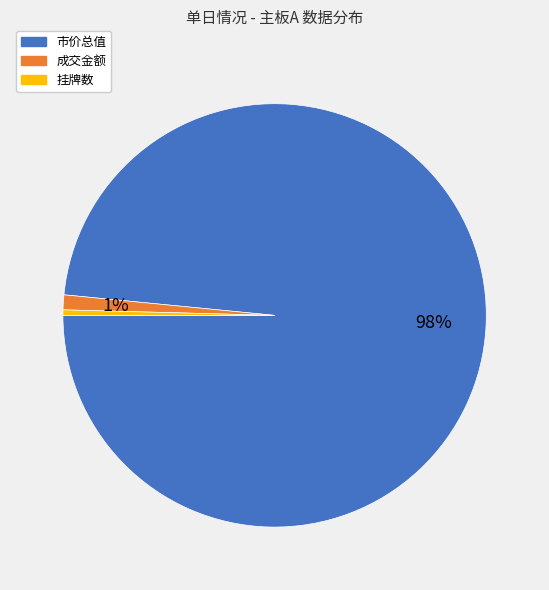

To the nearest percent, what is the average slice percentage?

33%